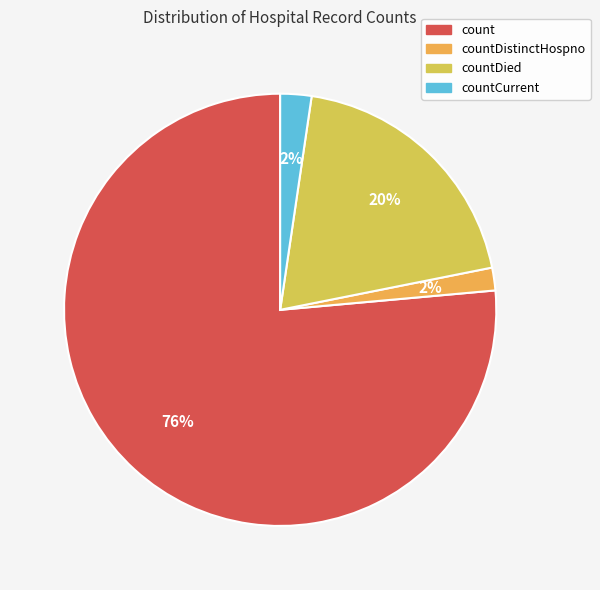

What percentage do countDied and countDistinctHospno together represent?

21.2%